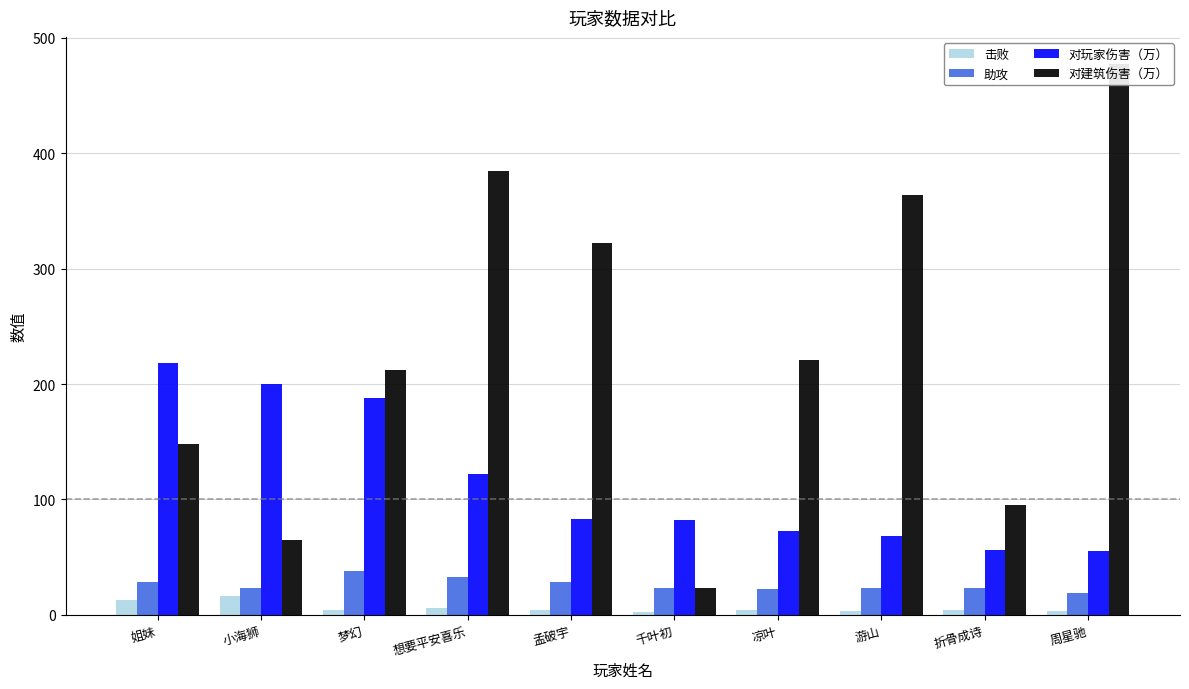

List the series in order of their peak value, highest first.

对建筑伤害（万）, 对玩家伤害（万）, 助攻, 击败